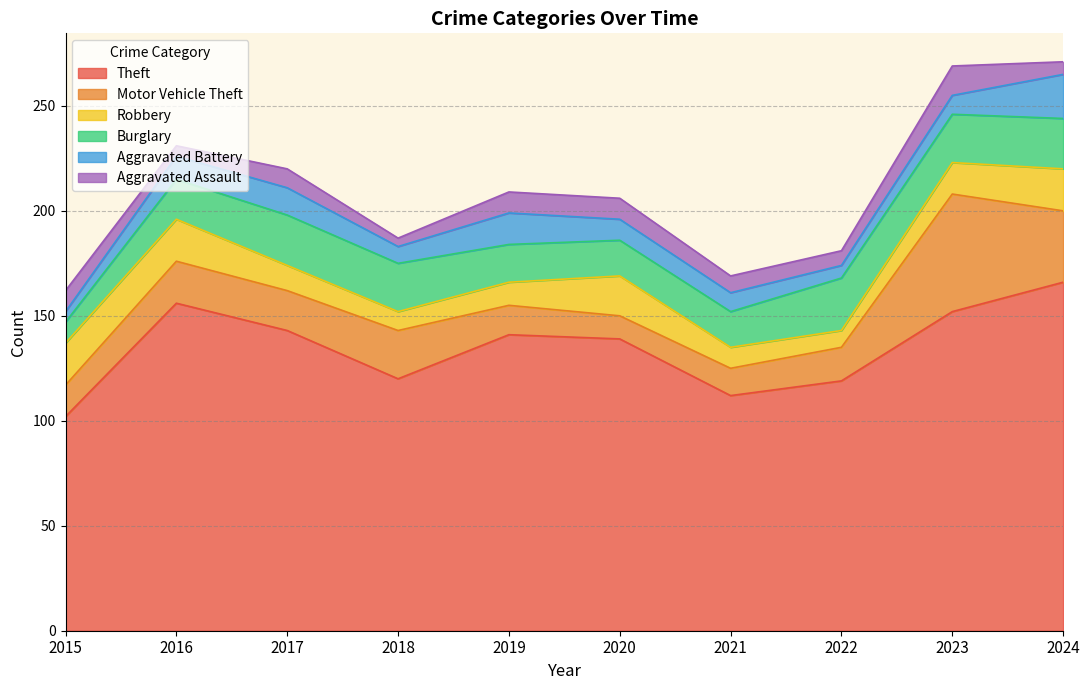

Where does the Theft series first go above 141?

2016